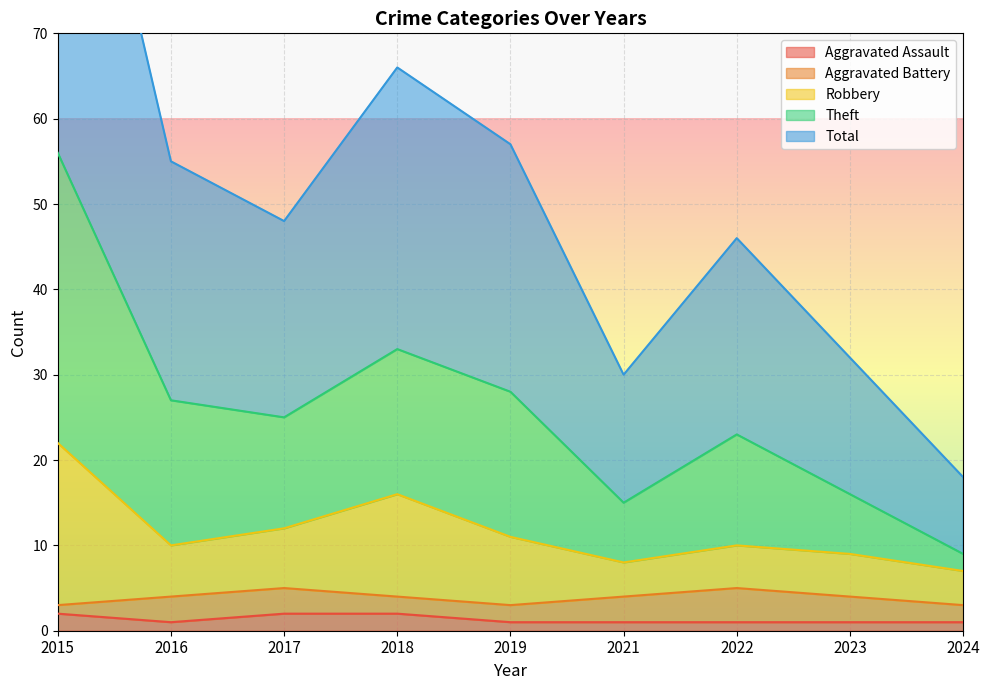

What is the spread (max minus min) of values at 2016?

54